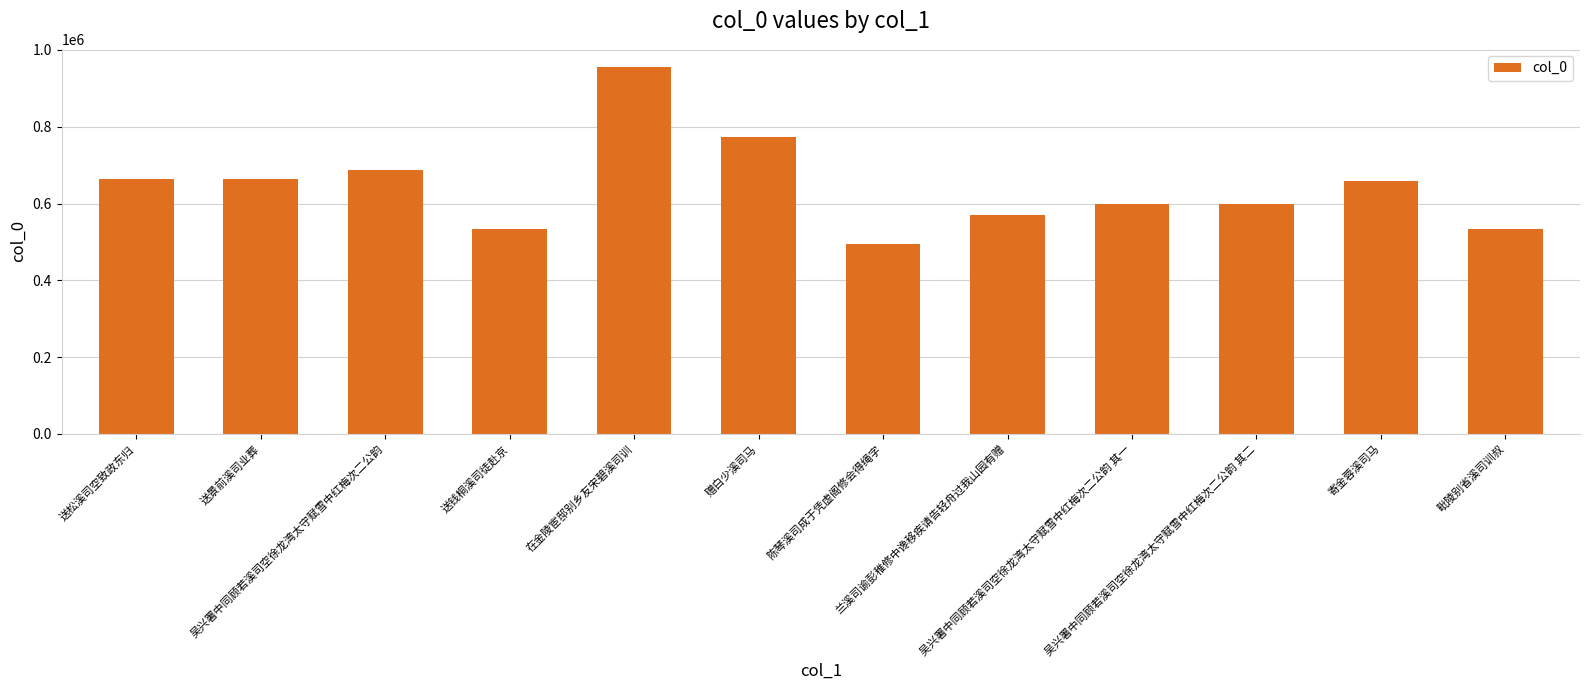

How many distinct data groups are displayed?

1